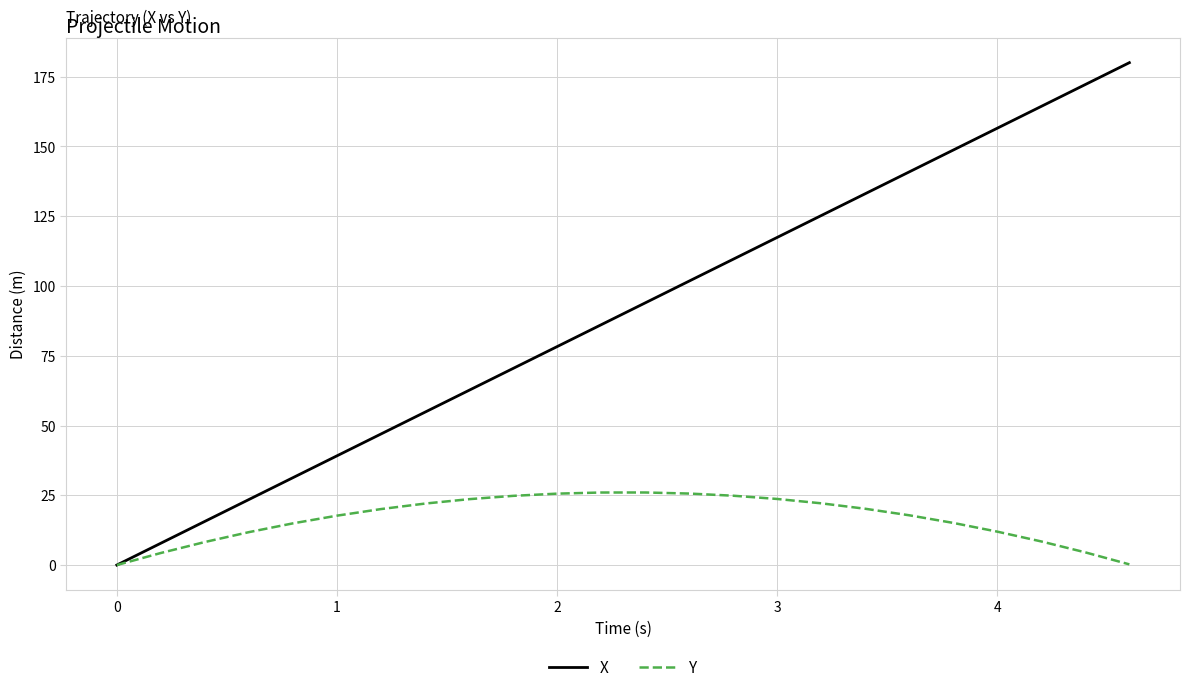

Rank the series by their average value, from highest to lowest.

X, Y